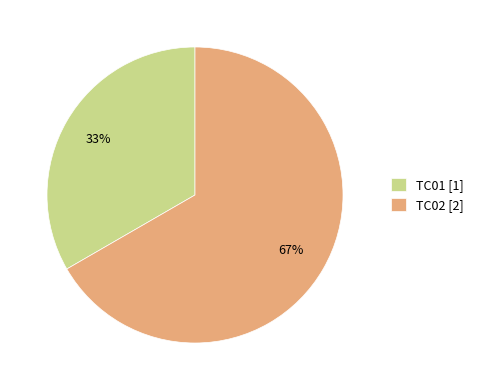

Count the number of slices in the pie.

2